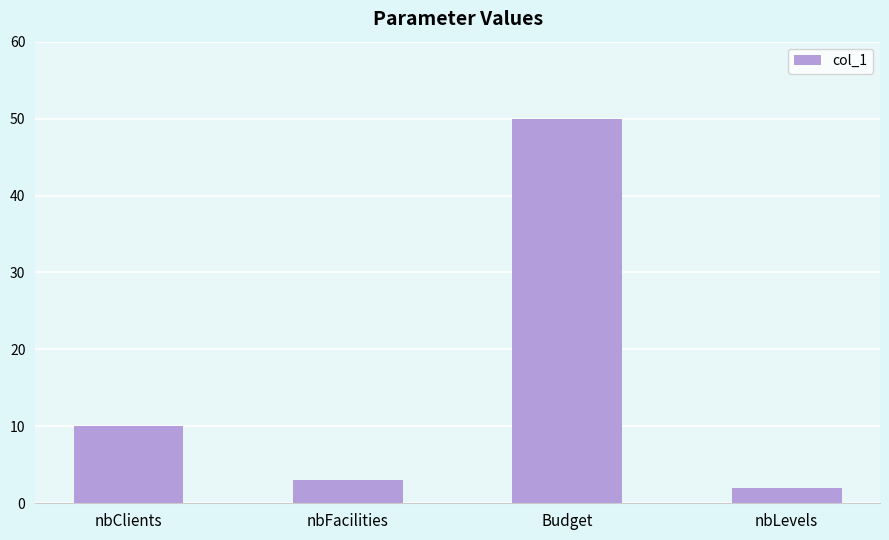

What is the sum of all values?

65